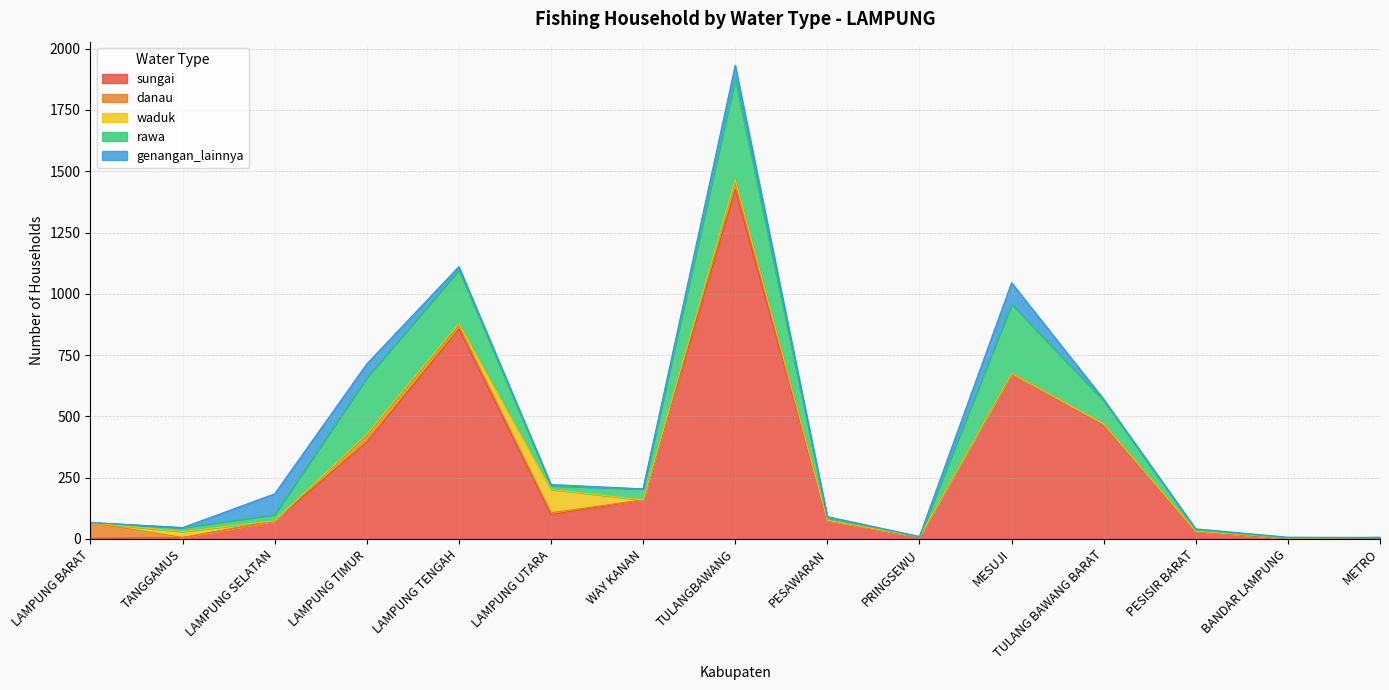

What is the difference between the highest and lowest values at TULANGBAWANG?

1417